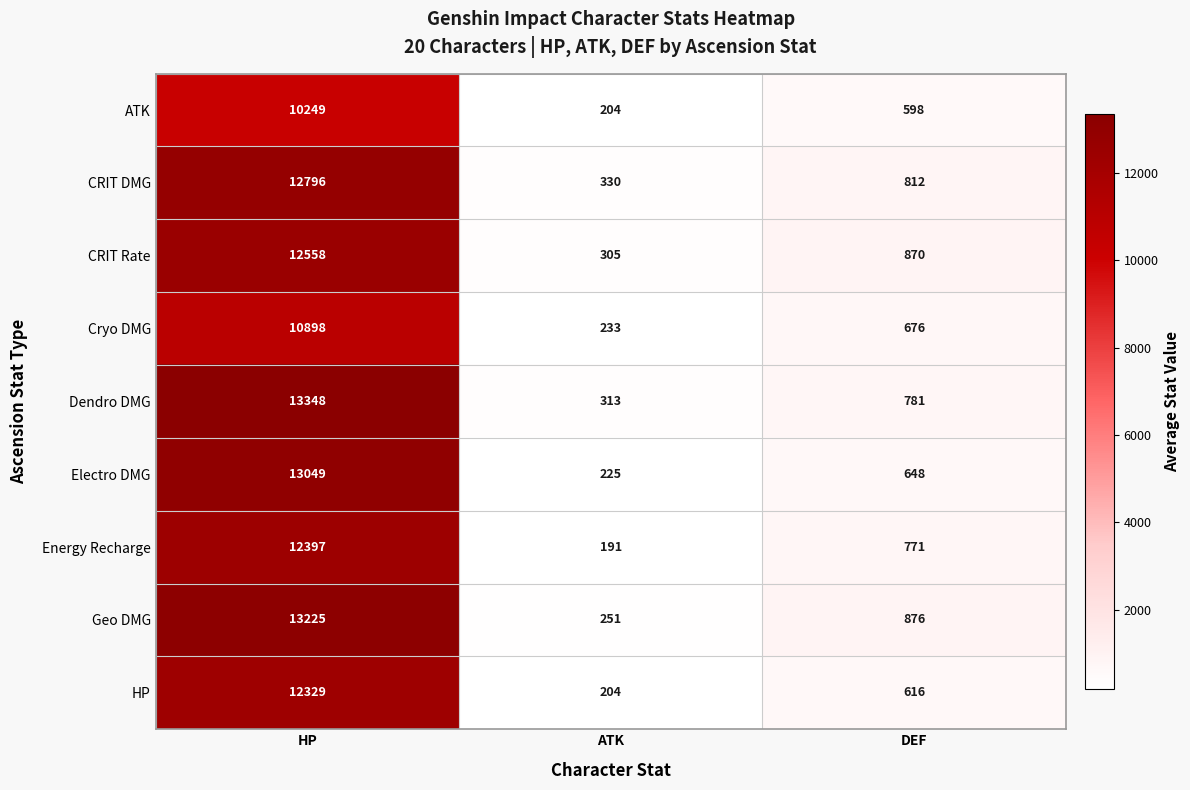

What is the approximate value of CRIT Rate at HP, to the nearest 10?

12560